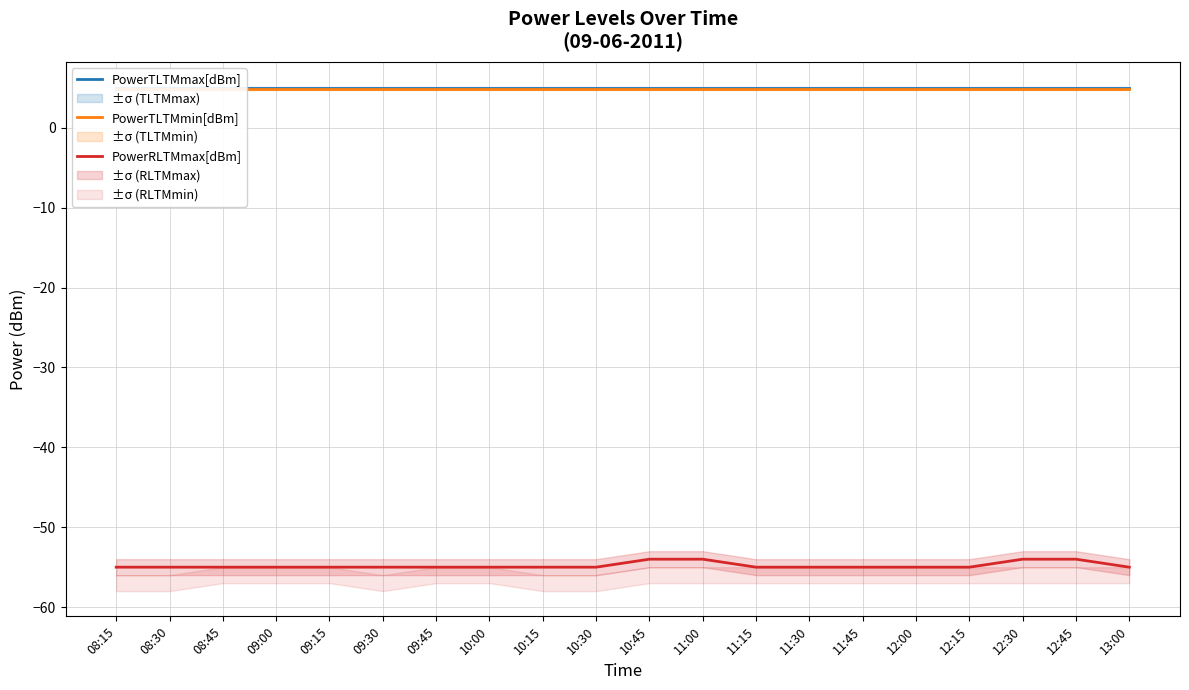

What are all the series names shown in the legend?

PowerTLTMmax[dBm], PowerTLTMmin[dBm], PowerRLTMmax[dBm]